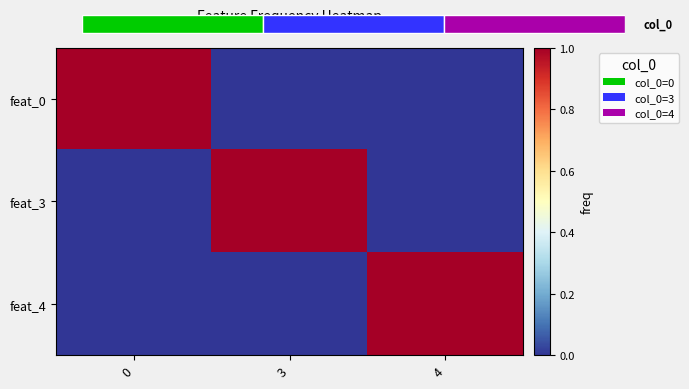

The value of feat_3 at 4 is 0. True or false?

True